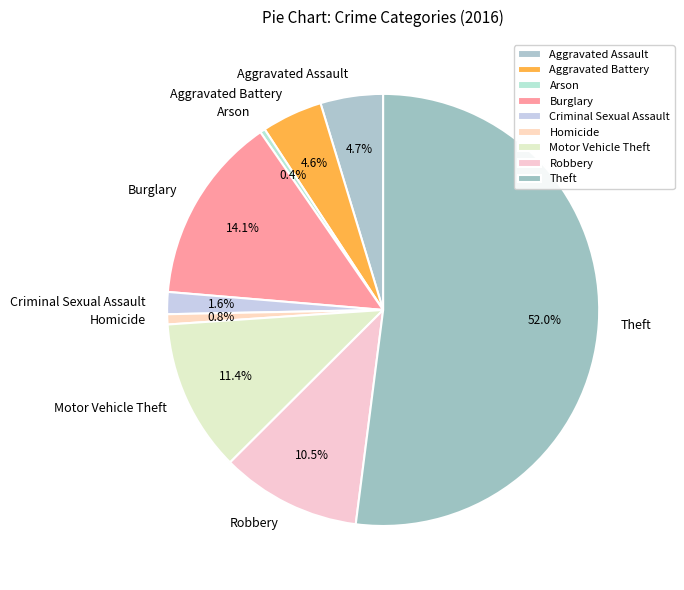

Is the sum of Aggravated Battery and Robbery greater than half?

No